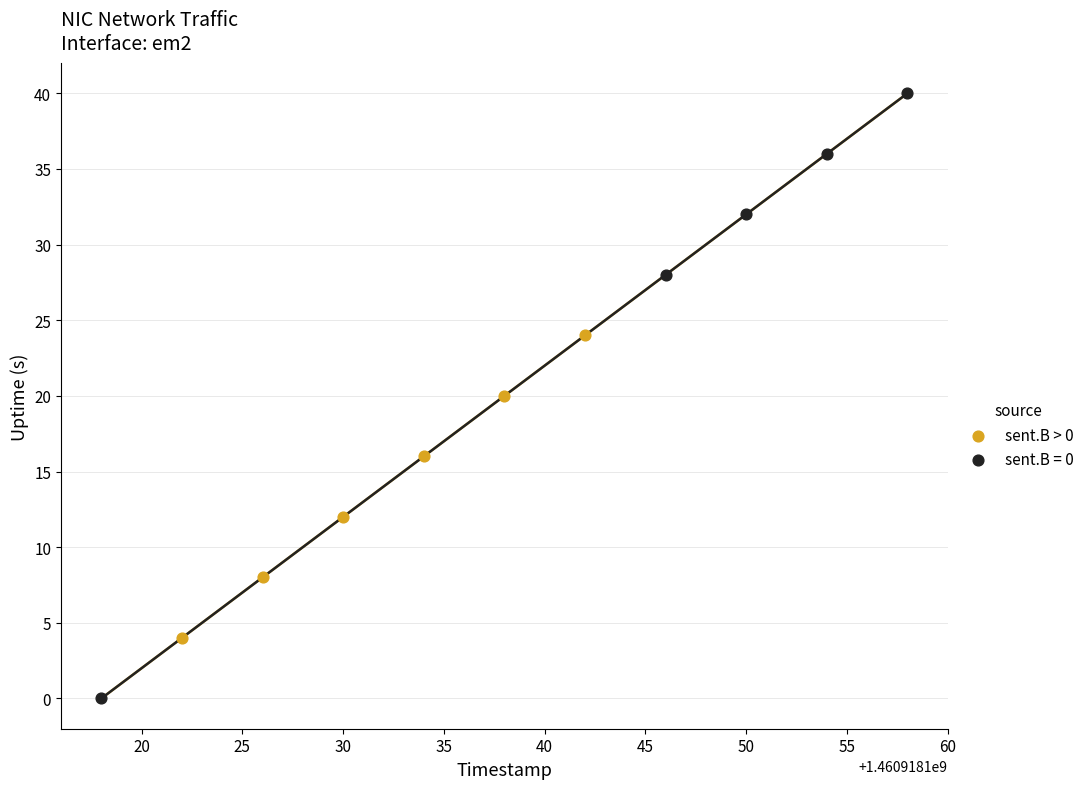

Which series has the largest Y range (max minus min)?

sent.B = 0